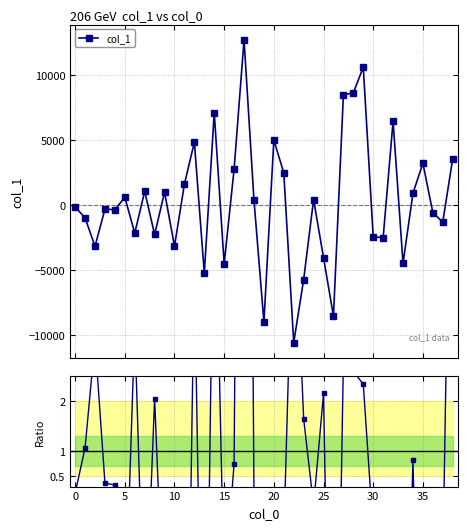

Reading left to right, list all the values displayed in this chart.

col_1: -145.6	-985.0	-3173.2	-313.9	-357.4	601.6	-2156.0	1055.0	-2261.7	991.8	-3165.3	1614.3	4840.1	-5251.6	7108.8	-4524.6	2766.7	12718.9	375.5	-9001.5	5006.2	2472.5	-10581.9	-5729.7	419.4	-4048.4	-8551.3	8475.5	8634.9	10608.3	-2433.8	-2510.3	6447.9	-4476.5	905.6	3216.4	-583.0	-1307.4	3562.8
Ratio to smooth: 0.2	1.1	3.2	0.4	0.3	-2.6	3.5	-3.0	2.0	-2.8	-7.8	-8.3	4.7	-6.9	7.2	-1.8	0.7	27.2	0.2	-3.9	-2.1	-0.7	6.3	1.6	-0.1	2.1	-8.7	2.8	2.6	2.3	-0.6	-1.6	-15.6	-6.2	0.8	-7.2	-0.5	-1.3	10.7